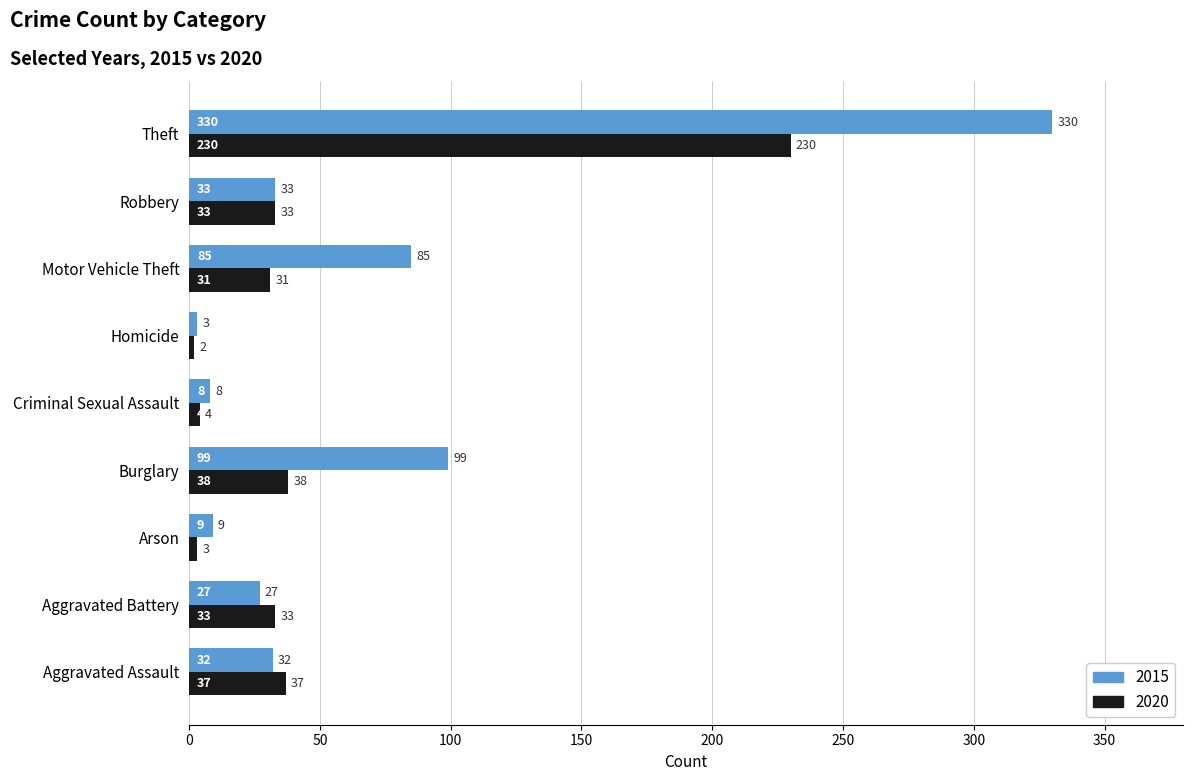

Is it true that 2020 equals 230 at Theft?

True